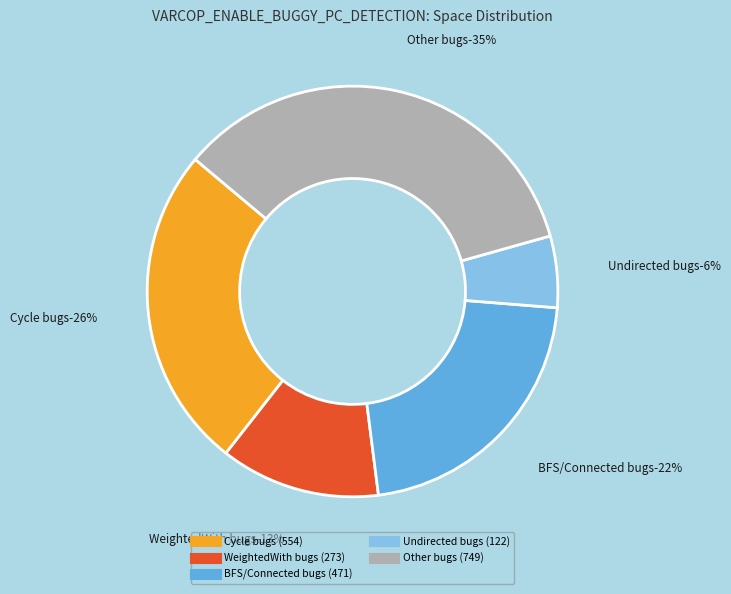

Is it true that ID_367 is 10% of the pie?

False